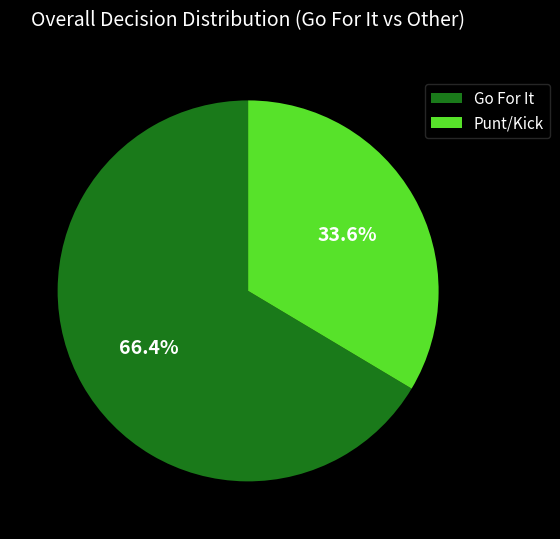

Which slice is the largest?

Go For It